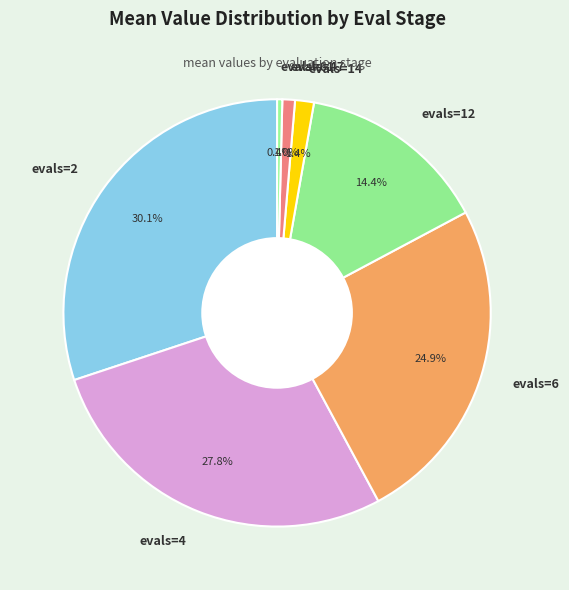

What percentage is NOT represented by evals=2?

69.9%